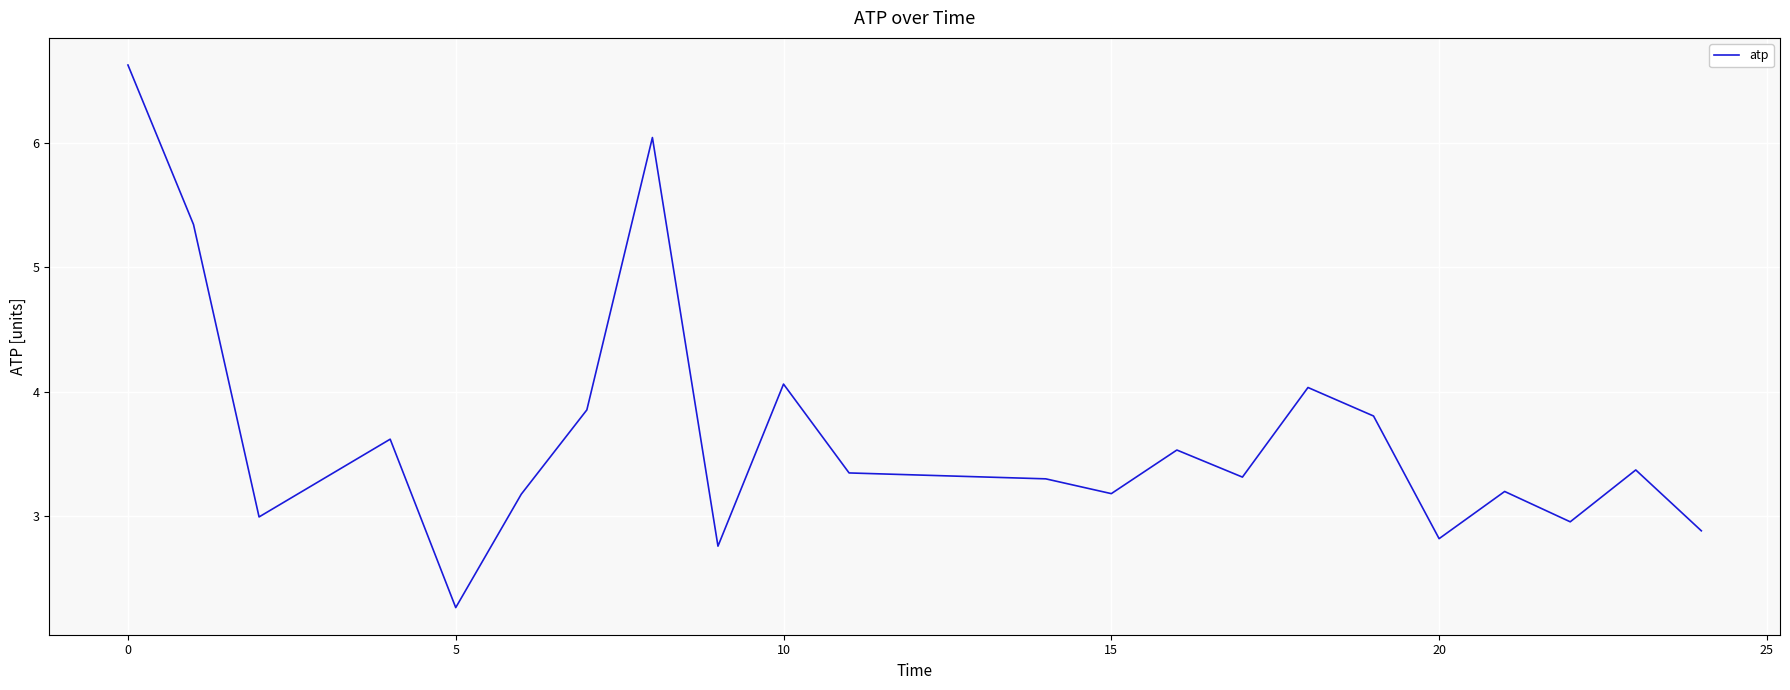

What is the maximum value shown in the chart?

6.6